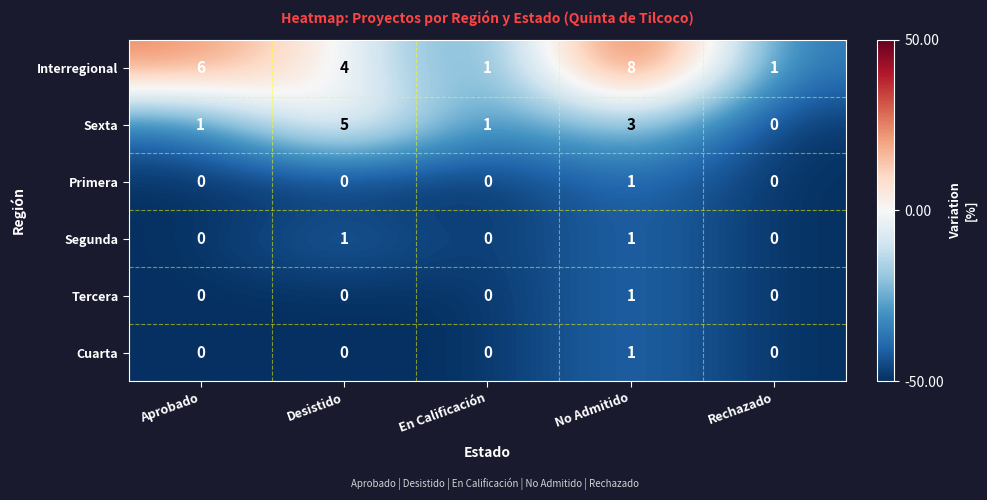

The Tercera series shows -1 at Rechazado. True or false?

False